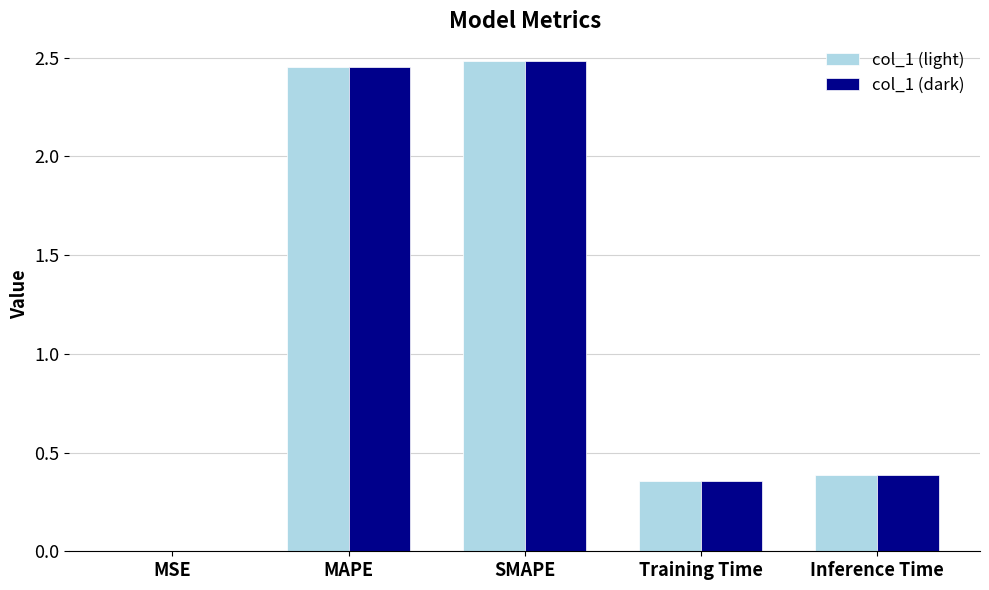

The value of col_1 (dark) at SMAPE is 4.2. True or false?

False